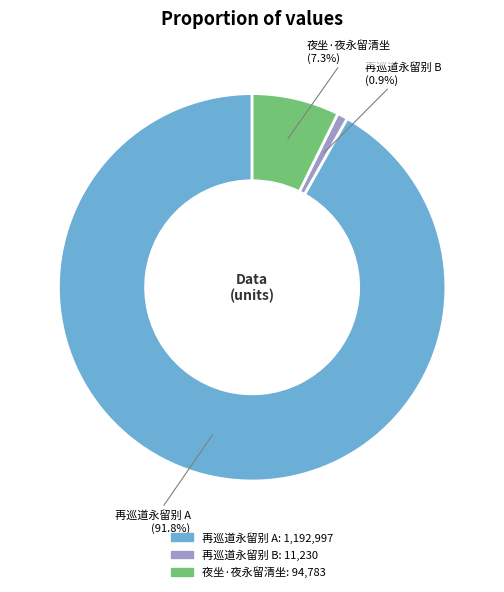

Is there any slice that represents more than half of the pie?

Yes